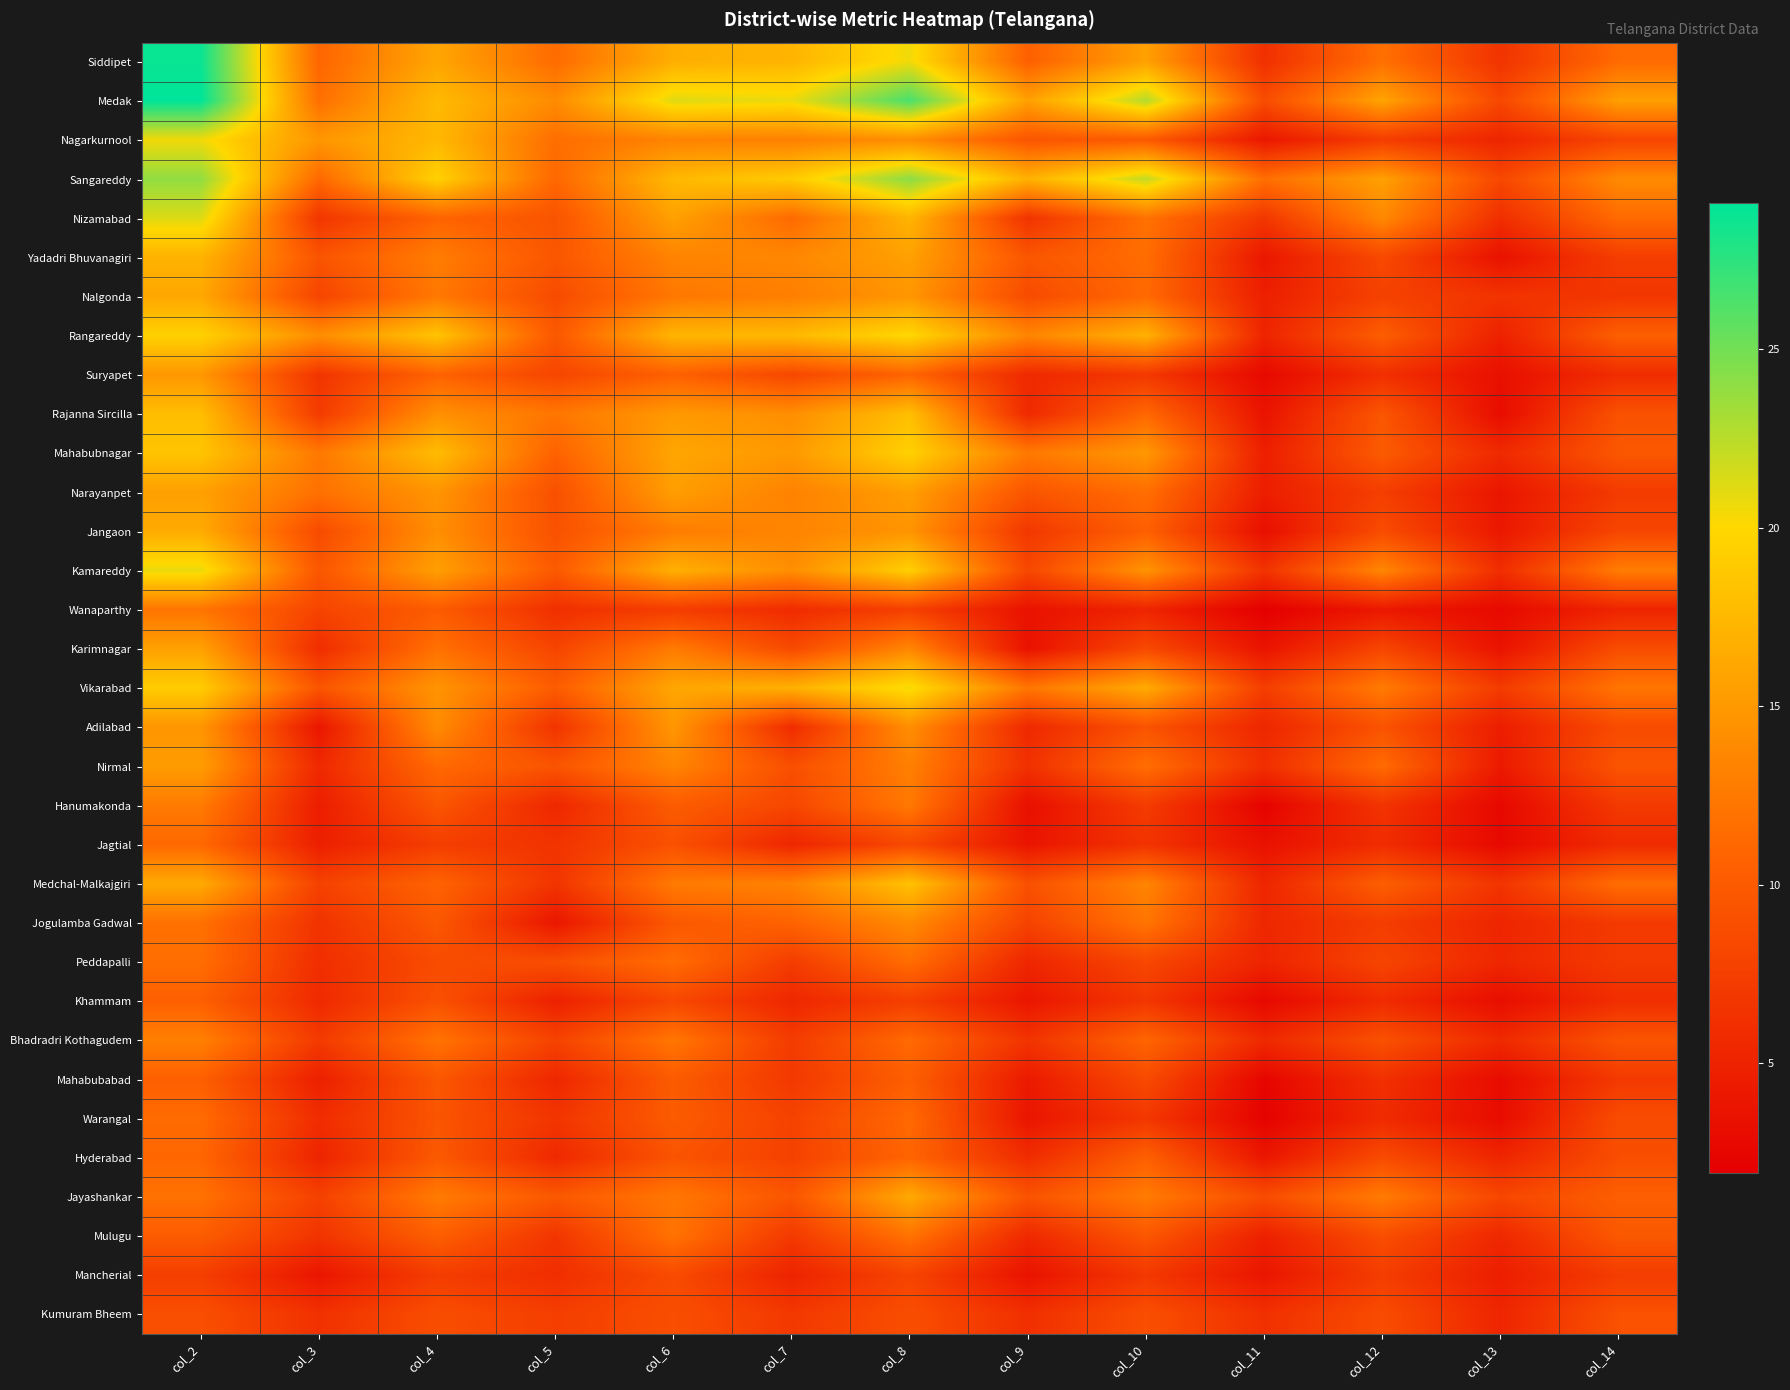

Reading right to left, list all the values displayed in this chart.

Siddipet: col_14=11.4	col_13=6.5	col_12=11.8	col_11=6.2	col_10=15.6	col_9=10.5	col_8=20.6	col_7=17.2	col_6=16.7	col_5=11.4	col_4=16.0	col_3=11.0	col_2=28.7
Medak: col_14=15.5	col_13=8.3	col_12=15.9	col_11=8.7	col_10=22.7	col_9=15.6	col_8=26.5	col_7=20.7	col_6=21.2	col_5=13.9	col_4=17.6	col_3=11.7	col_2=29.1
Nagarkurnool: col_14=8.1	col_13=5.2	col_12=7.3	col_11=4.1	col_10=9.9	col_9=9.5	col_8=14.1	col_7=13.1	col_6=13.3	col_5=11.6	col_4=17.5	col_3=14.8	col_2=20.5
Sangareddy: col_14=13.9	col_13=8.3	col_12=15.6	col_11=11.7	col_10=22.2	col_9=16.9	col_8=24.1	col_7=19.0	col_6=17.5	col_5=11.1	col_4=19.4	col_3=11.2	col_2=23.9
Nizamabad: col_14=11.3	col_13=6.1	col_12=13.7	col_11=6.8	col_10=11.9	col_9=6.5	col_8=17.2	col_7=11.3	col_6=15.6	col_5=9.3	col_4=10.8	col_3=6.7	col_2=21.2
Yadadri Bhuvanagiri: col_14=7.4	col_13=3.5	col_12=8.4	col_11=4.0	col_10=11.5	col_9=9.6	col_8=15.6	col_7=13.6	col_6=13.3	col_5=9.6	col_4=12.8	col_3=9.4	col_2=17.1
Nalgonda: col_14=6.7	col_13=6.5	col_12=7.7	col_11=4.7	col_10=11.2	col_9=8.6	col_8=14.8	col_7=12.9	col_6=12.4	col_5=8.6	col_4=12.4	col_3=8.1	col_2=16.1
Rangareddy: col_14=10.4	col_13=4.8	col_12=10.3	col_11=5.2	col_10=16.9	col_9=13.5	col_8=19.9	col_7=17.6	col_6=17.2	col_5=9.8	col_4=18.4	col_3=14.1	col_2=19.4
Suryapet: col_14=5.9	col_13=3.4	col_12=6.2	col_11=2.8	col_10=6.9	col_9=5.6	col_8=10.8	col_7=8.3	col_6=10.5	col_5=8.1	col_4=10.7	col_3=6.6	col_2=14.9
Rajanna Sircilla: col_14=9.2	col_13=3.1	col_12=9.6	col_11=3.7	col_10=11.1	col_9=5.6	col_8=18.0	col_7=14.2	col_6=15.1	col_5=12.3	col_4=14.3	col_3=7.2	col_2=17.9
Mahabubnagar: col_14=9.7	col_13=5.6	col_12=10.0	col_11=4.7	col_10=14.9	col_9=12.5	col_8=19.4	col_7=15.1	col_6=16.0	col_5=10.7	col_4=17.8	col_3=12.5	col_2=18.4
Narayanpet: col_14=7.2	col_13=3.9	col_12=7.5	col_11=4.6	col_10=11.6	col_9=9.4	col_8=15.4	col_7=13.2	col_6=15.4	col_5=9.0	col_4=14.7	col_3=11.8	col_2=15.5
Jangaon: col_14=8.1	col_13=4.0	col_12=8.7	col_11=3.3	col_10=10.5	col_9=6.9	col_8=14.7	col_7=13.4	col_6=12.8	col_5=9.2	col_4=14.2	col_3=8.6	col_2=16.4
Kamareddy: col_14=12.8	col_13=6.0	col_12=13.6	col_11=6.5	col_10=14.6	col_9=8.3	col_8=19.3	col_7=14.1	col_6=16.8	col_5=9.9	col_4=15.5	col_3=9.6	col_2=20.8
Wanaparthy: col_14=5.2	col_13=2.8	col_12=4.1	col_11=1.9	col_10=5.2	col_9=3.6	col_8=7.6	col_7=5.8	col_6=7.3	col_5=6.1	col_4=10.1	col_3=8.0	col_2=12.1
Karimnagar: col_14=8.8	col_13=3.6	col_12=8.2	col_11=3.7	col_10=8.4	col_9=3.5	col_8=13.6	col_7=8.5	col_6=12.7	col_5=8.0	col_4=11.9	col_3=5.9	col_2=15.7
Vikarabad: col_14=12.2	col_13=7.2	col_12=12.7	col_11=7.4	col_10=16.4	col_9=12.2	col_8=20.5	col_7=16.9	col_6=16.1	col_5=10.1	col_4=14.7	col_3=9.5	col_2=19.1
Adilabad: col_14=8.7	col_13=4.5	col_12=9.3	col_11=5.3	col_10=9.3	col_9=5.5	col_8=14.2	col_7=5.9	col_6=14.8	col_5=6.5	col_4=13.9	col_3=3.9	col_2=14.7
Nirmal: col_14=9.5	col_13=4.3	col_12=11.4	col_11=6.1	col_10=11.7	col_9=6.3	col_8=13.0	col_7=9.0	col_6=13.5	col_5=9.4	col_4=11.2	col_3=5.6	col_2=15.3
Hanumakonda: col_14=7.1	col_13=2.7	col_12=6.5	col_11=2.3	col_10=7.2	col_9=3.3	col_8=12.5	col_7=8.2	col_6=10.1	col_5=5.4	col_4=9.6	col_3=4.5	col_2=12.6
Jagtial: col_14=5.8	col_13=2.8	col_12=5.9	col_11=3.5	col_10=6.5	col_9=3.8	col_8=8.4	col_7=5.3	col_6=9.1	col_5=6.5	col_4=7.4	col_3=4.7	col_2=11.2
Medchal-Malkajgiri: col_14=11.6	col_13=6.6	col_12=10.4	col_11=5.3	col_10=13.4	col_9=9.1	col_8=18.2	col_7=13.2	col_6=12.6	col_5=6.6	col_4=10.8	col_3=7.8	col_2=16.3
Jogulamba Gadwal: col_14=7.1	col_13=5.2	col_12=7.3	col_11=5.4	col_10=12.2	col_9=7.9	col_8=13.8	col_7=10.7	col_6=9.8	col_5=3.9	col_4=9.8	col_3=6.5	col_2=11.8
Peddapalli: col_14=7.1	col_13=5.4	col_12=8.1	col_11=5.2	col_10=8.3	col_9=5.3	col_8=11.6	col_7=7.3	col_6=11.5	col_5=8.9	col_4=8.7	col_3=6.1	col_2=11.6
Khammam: col_14=6.1	col_13=3.2	col_12=5.8	col_11=2.7	col_10=6.8	col_9=3.9	col_8=7.5	col_7=5.4	col_6=8.3	col_5=4.8	col_4=9.2	col_3=5.6	col_2=10.4
Bhadradri Kothagudem: col_14=9.5	col_13=5.6	col_12=9.2	col_11=5.6	col_10=10.9	col_9=6.5	col_8=11.3	col_7=7.2	col_6=12.3	col_5=7.9	col_4=12.1	col_3=7.1	col_2=13.1
Mahabubabad: col_14=7.0	col_13=3.0	col_12=6.2	col_11=2.5	col_10=8.5	col_9=4.2	col_8=10.4	col_7=6.9	col_6=10.1	col_5=5.4	col_4=9.7	col_3=4.8	col_2=10.4
Warangal: col_14=8.7	col_13=3.0	col_12=5.7	col_11=2.2	col_10=6.8	col_9=3.9	col_8=11.3	col_7=7.8	col_6=10.0	col_5=6.6	col_4=9.5	col_3=5.9	col_2=11.4
Hyderabad: col_14=8.9	col_13=5.3	col_12=8.7	col_11=4.0	col_10=10.5	col_9=5.9	col_8=10.9	col_7=7.8	col_6=9.4	col_5=5.6	col_4=9.9	col_3=5.2	col_2=11.0
Jayashankar: col_14=10.4	col_13=8.2	col_12=12.7	col_11=8.7	col_10=12.7	col_9=9.3	col_8=16.3	col_7=9.5	col_6=12.4	col_5=9.8	col_4=12.7	col_3=7.7	col_2=11.9
Mulugu: col_14=9.8	col_13=5.5	col_12=8.9	col_11=4.8	col_10=9.7	col_9=5.5	col_8=12.0	col_7=7.1	col_6=12.0	col_5=6.7	col_4=10.4	col_3=6.5	col_2=10.1
Mancherial: col_14=7.3	col_13=4.6	col_12=7.3	col_11=3.9	col_10=6.9	col_9=3.6	col_8=8.0	col_7=5.1	col_6=8.6	col_5=6.0	col_4=7.3	col_3=3.9	col_2=7.5
Kumuram Bheem: col_14=9.2	col_13=5.3	col_12=8.7	col_11=6.2	col_10=9.0	col_9=6.1	col_8=8.9	col_7=7.0	col_6=8.9	col_5=7.5	col_4=8.9	col_3=6.3	col_2=9.0